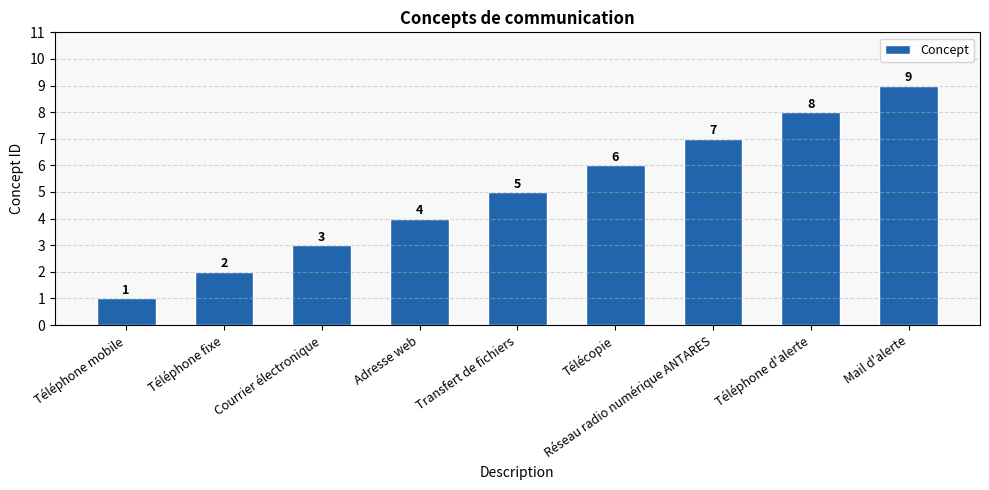

What is the smallest value displayed?

1